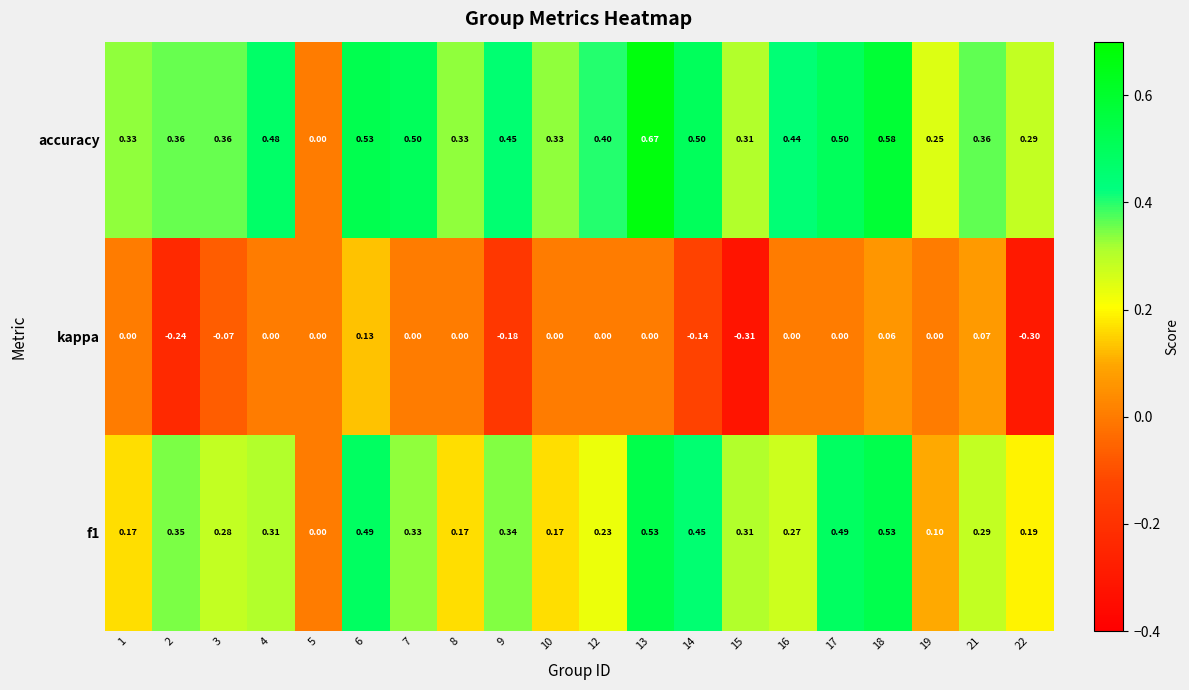

Which series has the largest range (max minus min)?

accuracy